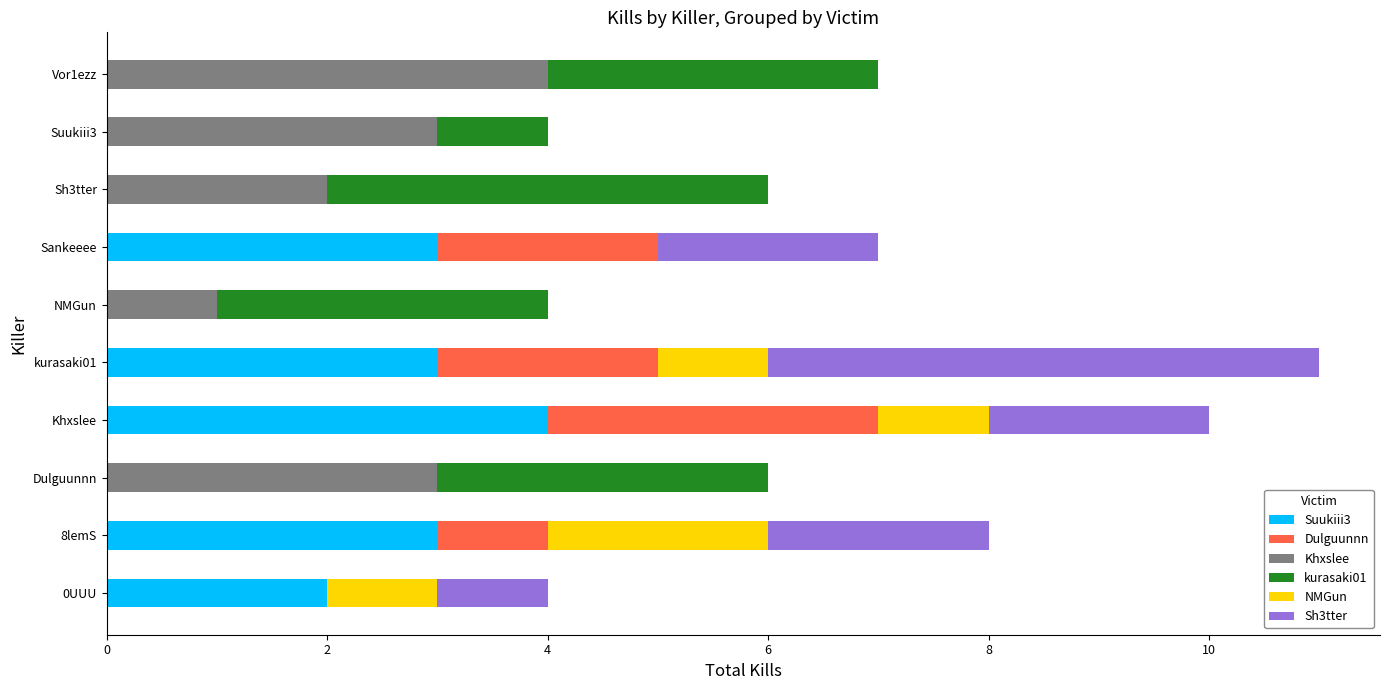

Which category has the highest value in the Suukiii3 series?

Khxslee